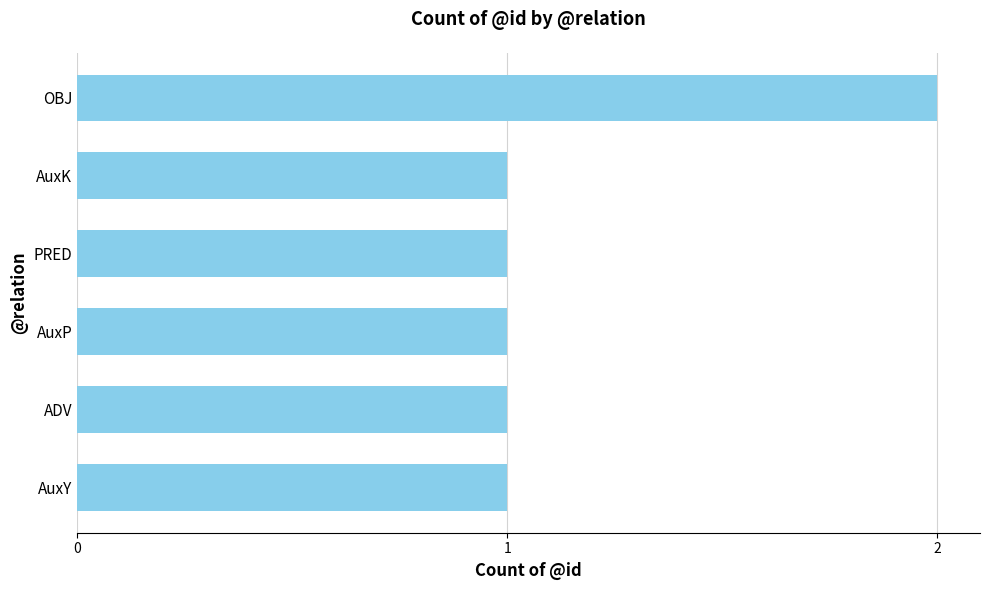

What is the minimum value shown in the chart?

1